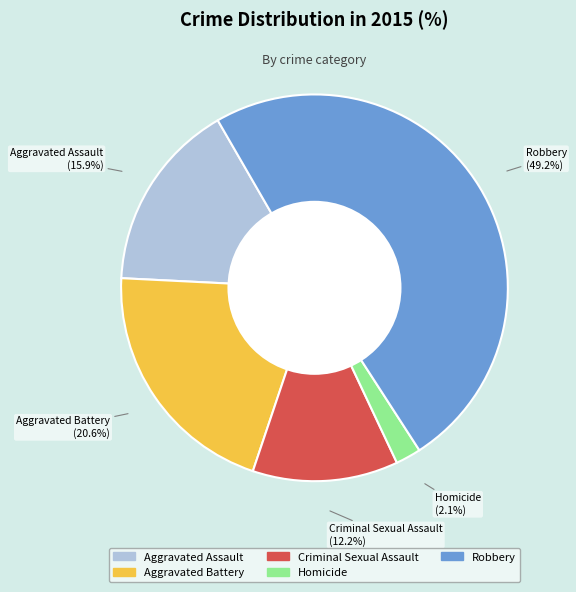

Which slice is the smallest?

Homicide